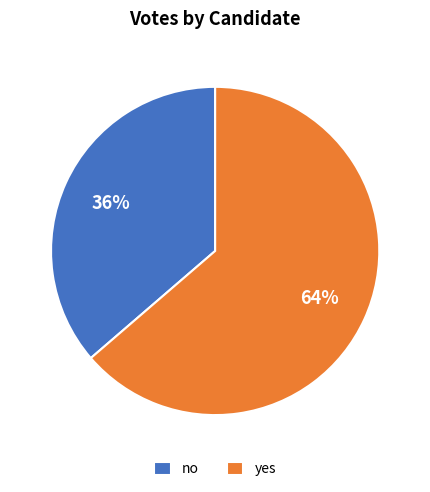

Which slice represents more than half of the pie?

yes